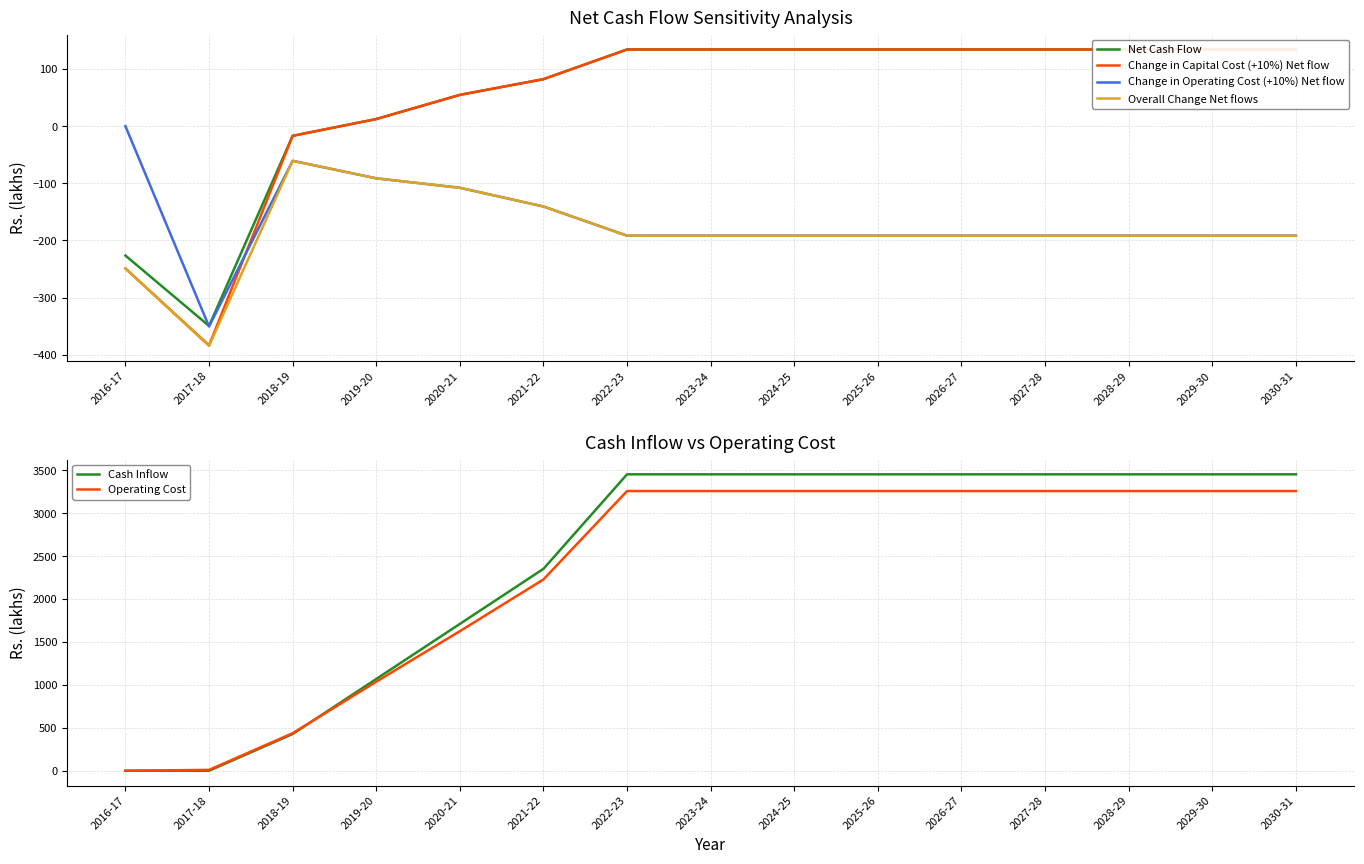

At which category is the sum across all series the highest?

2022-23